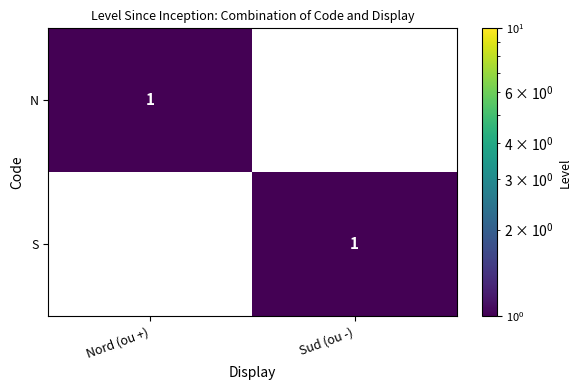

What is the spread (max minus min) of values at Sud (ou -)?

1